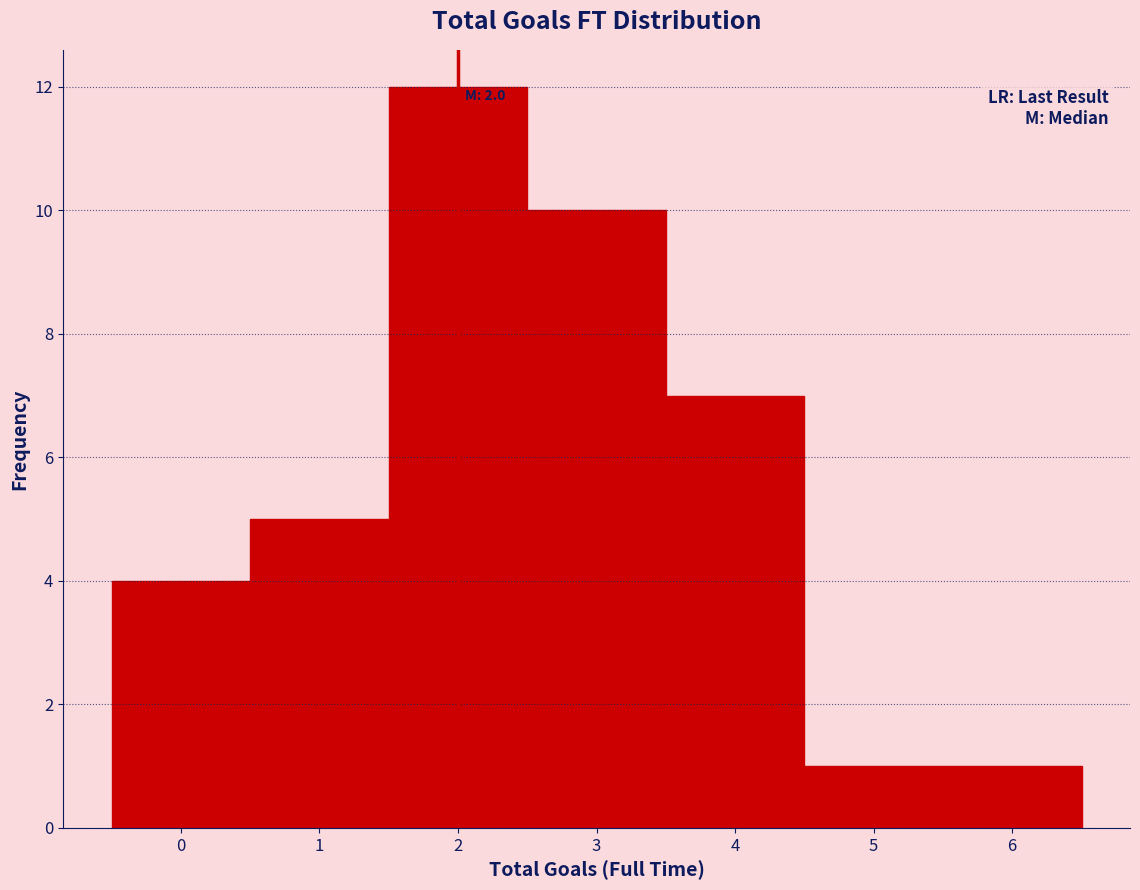

Which range on the x-axis has the tallest bar?

1.5 to 2.5